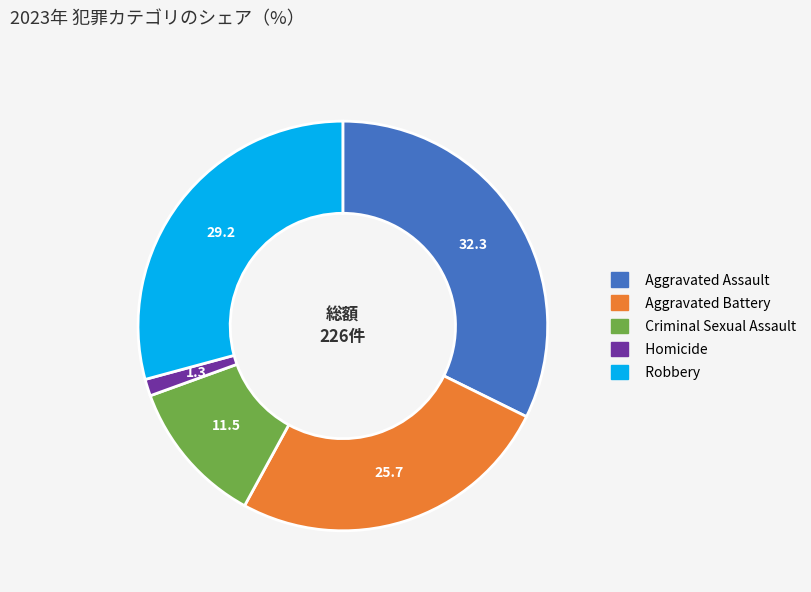

Rank the categories by value from lowest to highest.

Homicide, Criminal Sexual Assault, Aggravated Battery, Robbery, Aggravated Assault